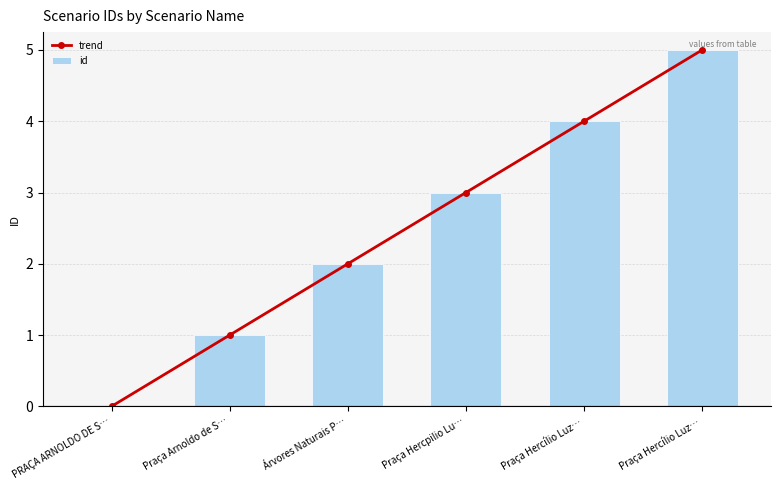

Between Árvores Naturais P… and Praça Arnoldo de S…, which is larger?

Árvores Naturais P…